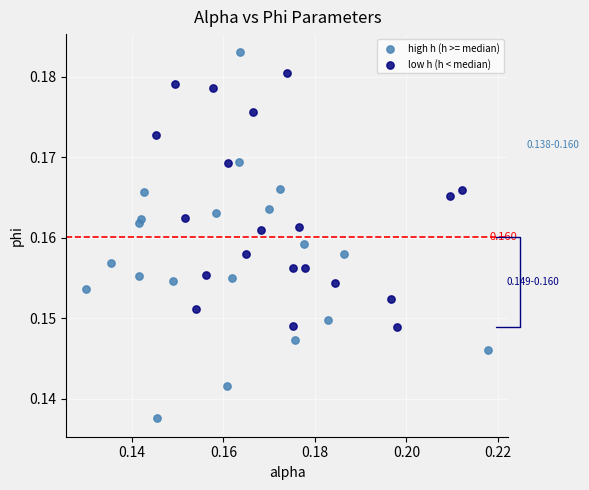

Which series contains the lowest Y value?

high h (h >= median)